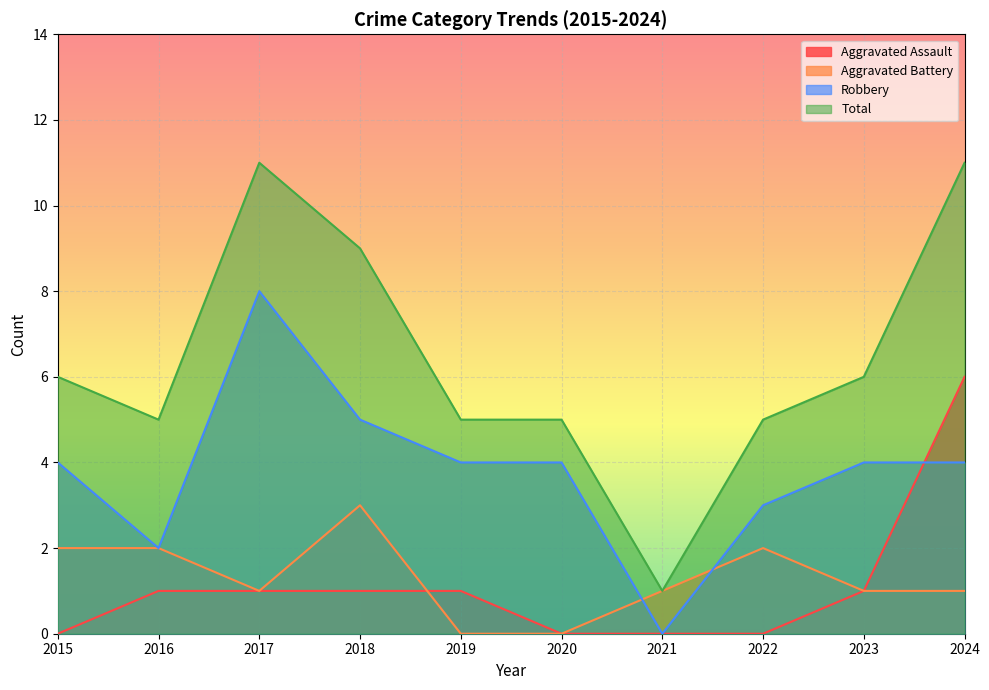

Reading right to left, what are all the values shown in this chart?

Aggravated Assault: 6	1	0	0	0	1	1	1	1	0
Aggravated Battery: 1	1	2	1	0	0	3	1	2	2
Robbery: 4	4	3	0	4	4	5	8	2	4
Total: 11	6	5	1	5	5	9	11	5	6